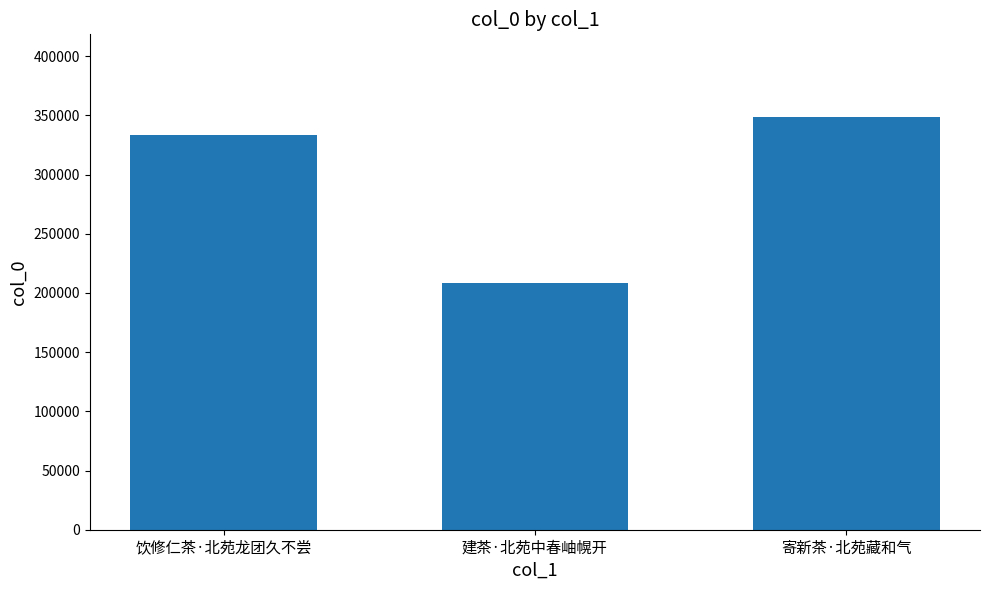

What position from the left is 建茶·北苑中春岫幌开?

2